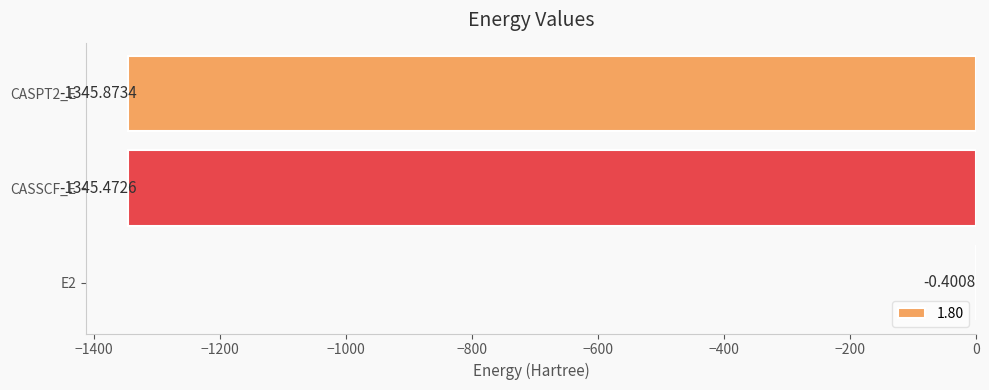

The chart shows a value of -622.4 at CASSCF_E. True or false?

False